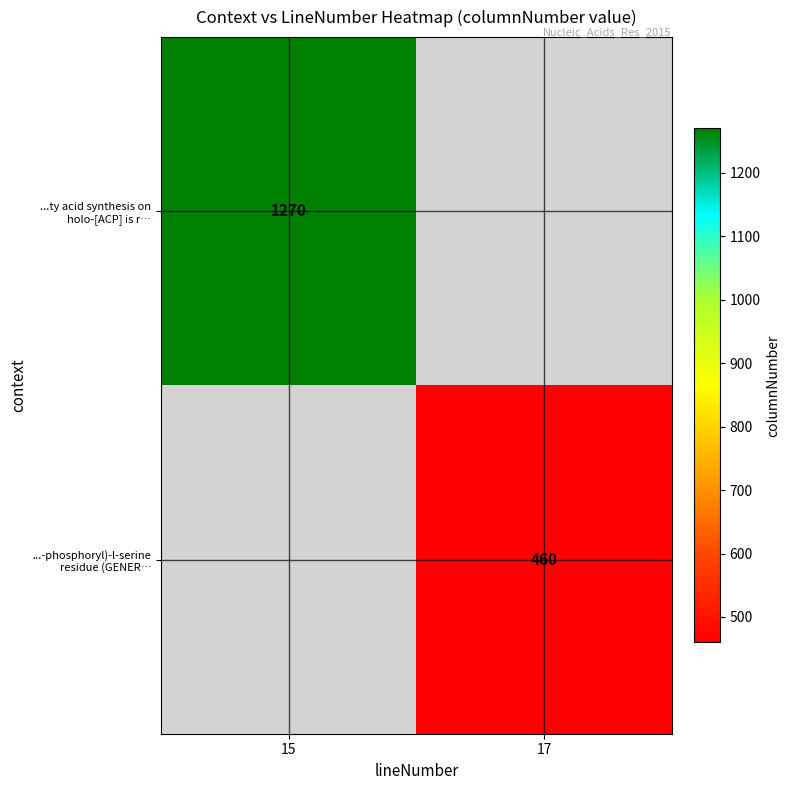

How many distinct data groups are displayed?

2